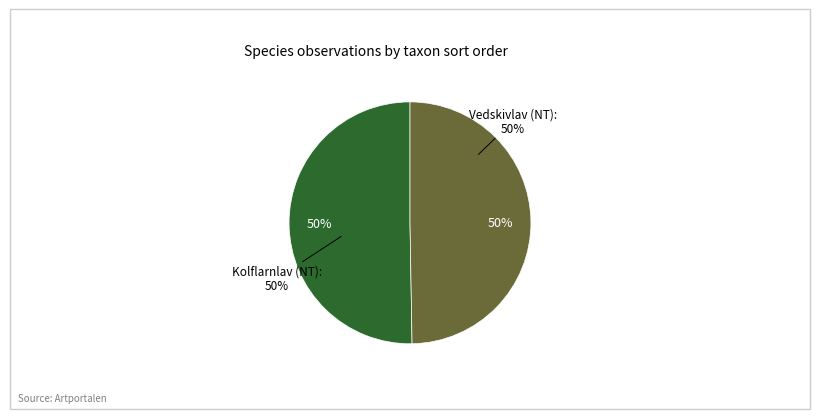

Between 2059446 and 1979977, which is larger?

2059446